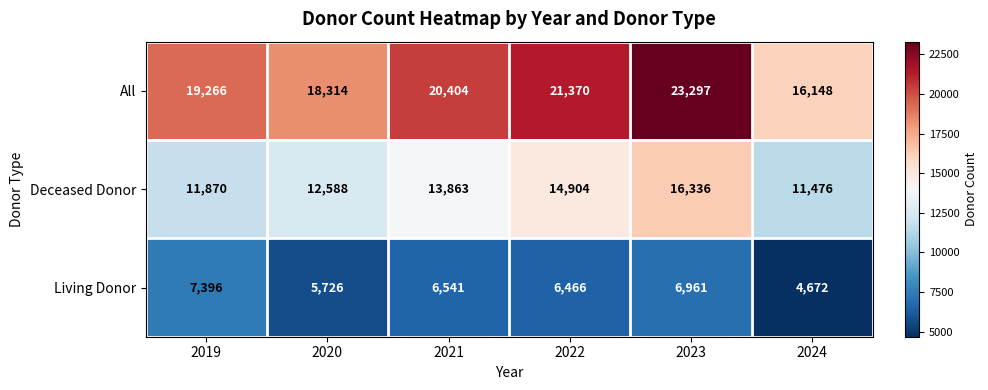

At which category is the sum across all series the highest?

2023